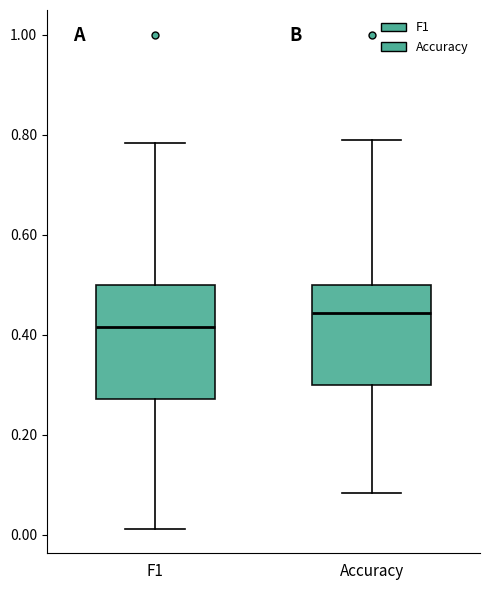

Which box has the lowest median line?

F1